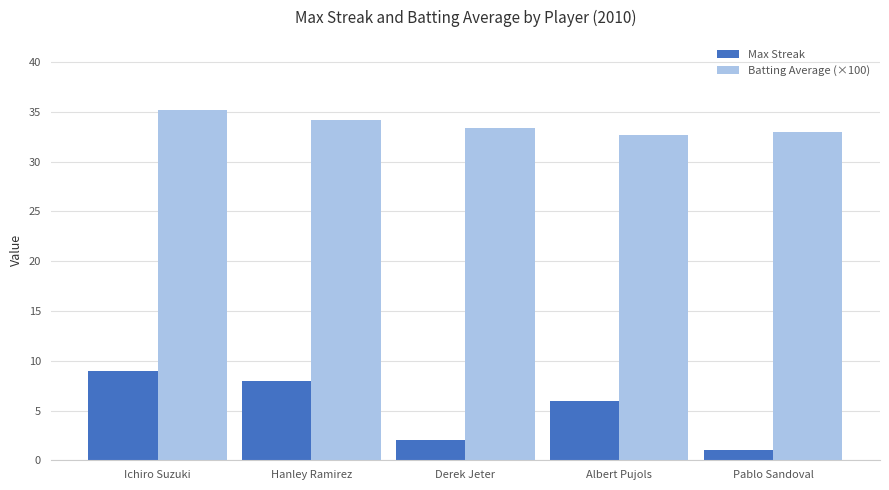

What are all the series names shown in the legend?

Max Streak, Batting Average (×100)